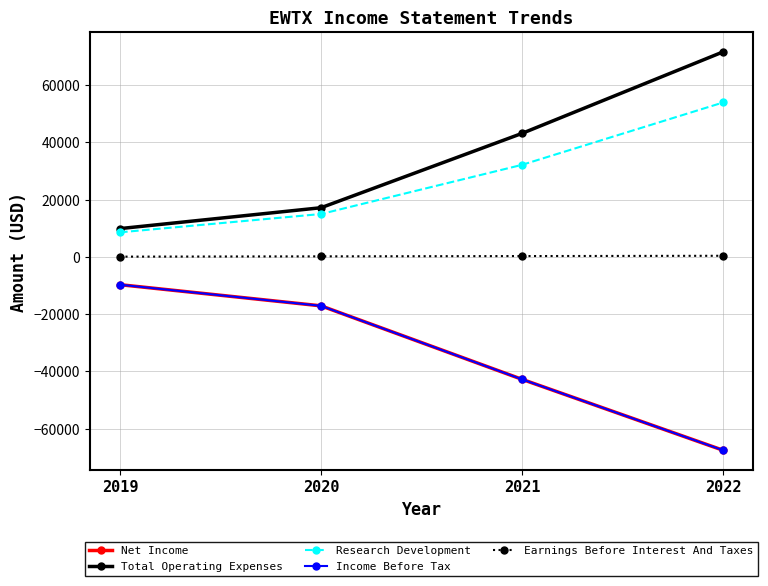

Does the chart have visible grid lines?

Yes